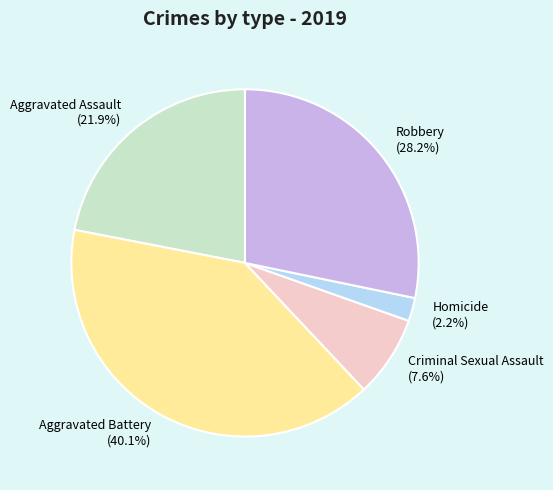

Does Aggravated Assault account for over 50% of the chart?

No